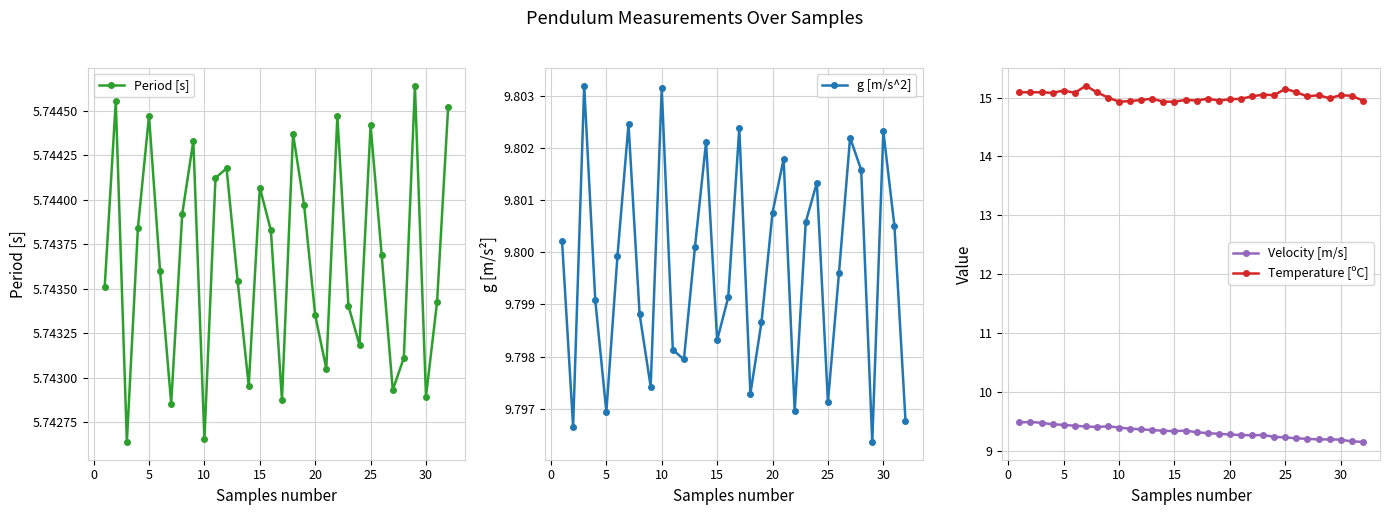

True or false: Temperature [ºC] and Velocity [m/s] intersect in this chart.

False